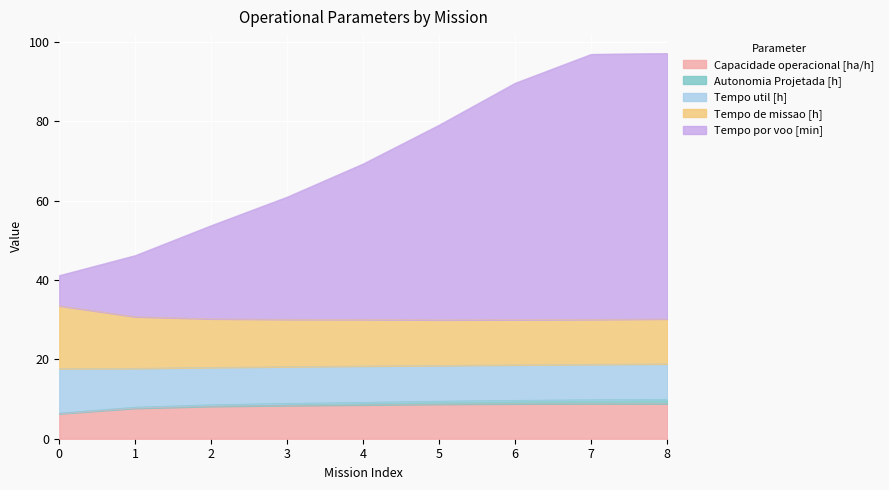

What is the value of the Capacidade operacional [ha/h] point at the 7th from the left?

8.8